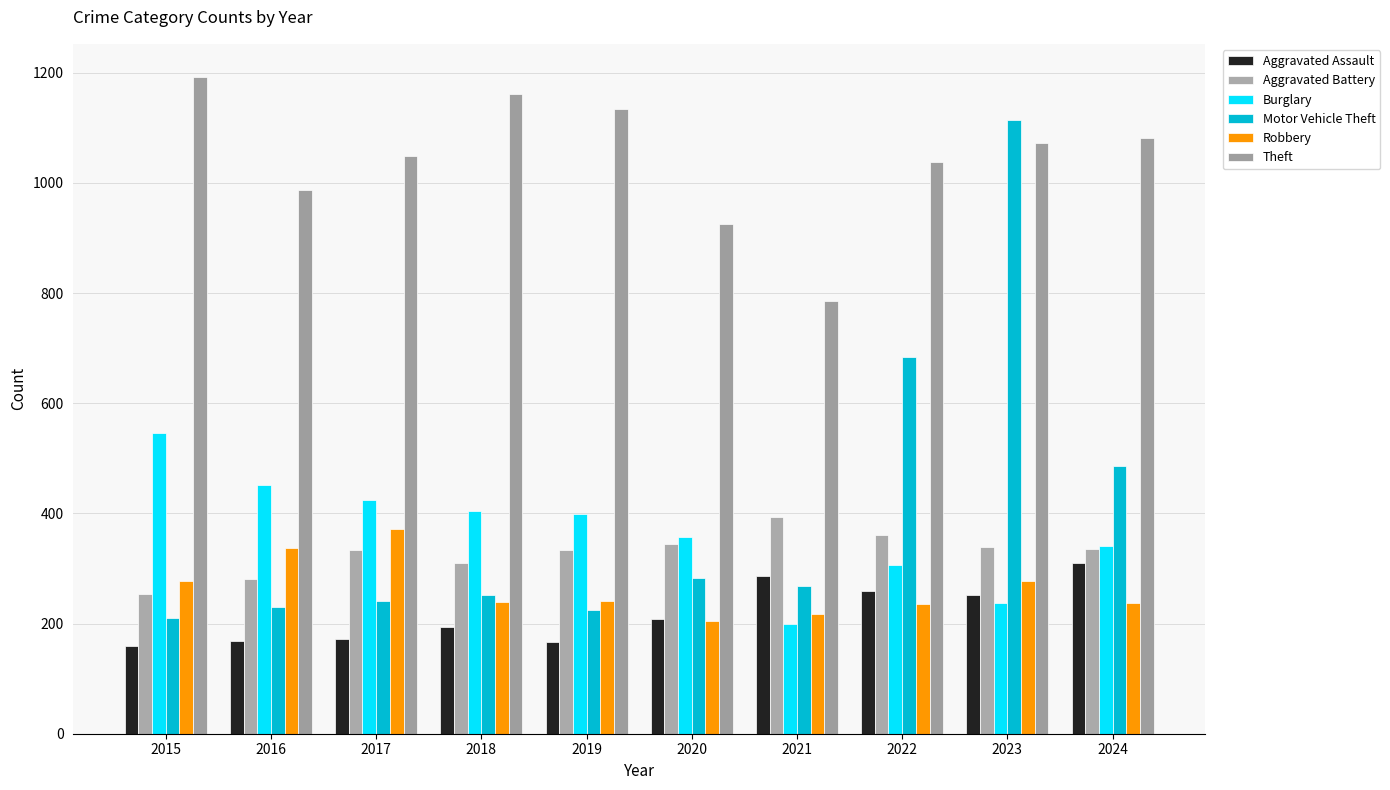

What is the value of the Aggravated Assault bar at the 3rd from the left?

172